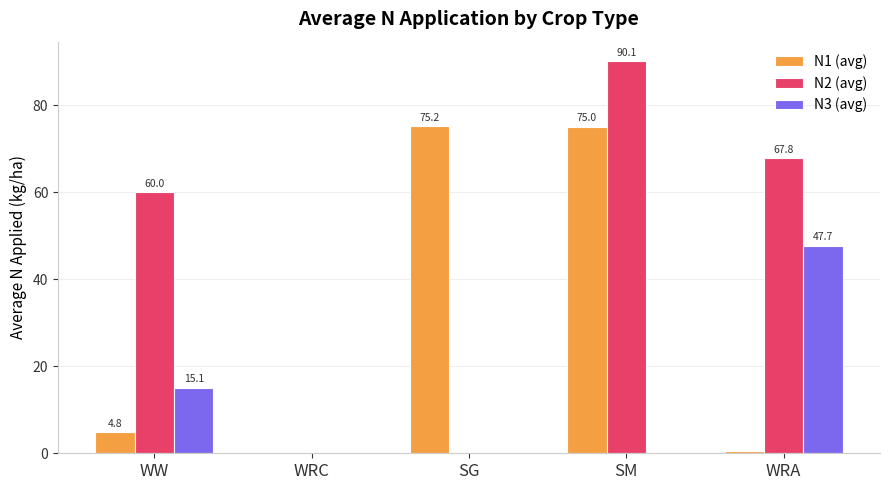

Which series has the widest spread of values?

N2 (avg)